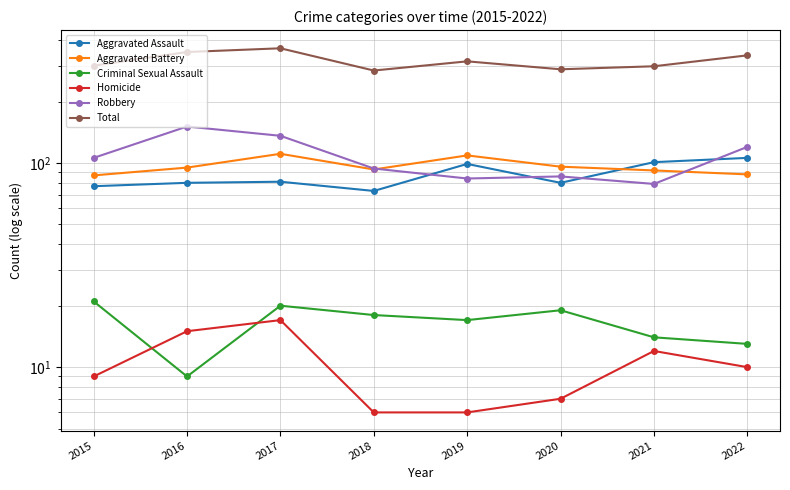

How many distinct data groups are displayed?

6